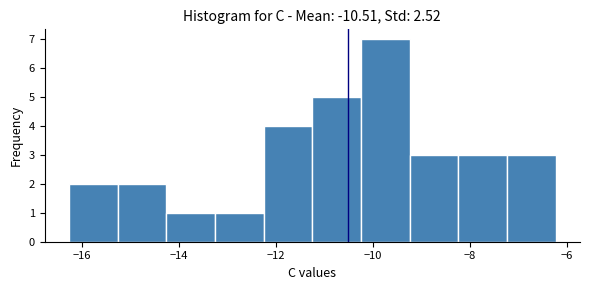

Reading left to right, list every bar in this chart as the range it spans on the x-axis followed by its height. Neither the bar edges nor the heights are printed on the chart, so give them approximately, as read against the axes.

-16.2 to -15.2: 2
-15.2 to -14.2: 2
-14.2 to -13.2: 1
-13.2 to -12.2: 1
-12.2 to -11.2: 4
-11.2 to -10.2: 5
-10.2 to -9.2: 7
-9.2 to -8.2: 3
-8.2 to -7.2: 3
-7.2 to -6.2: 3